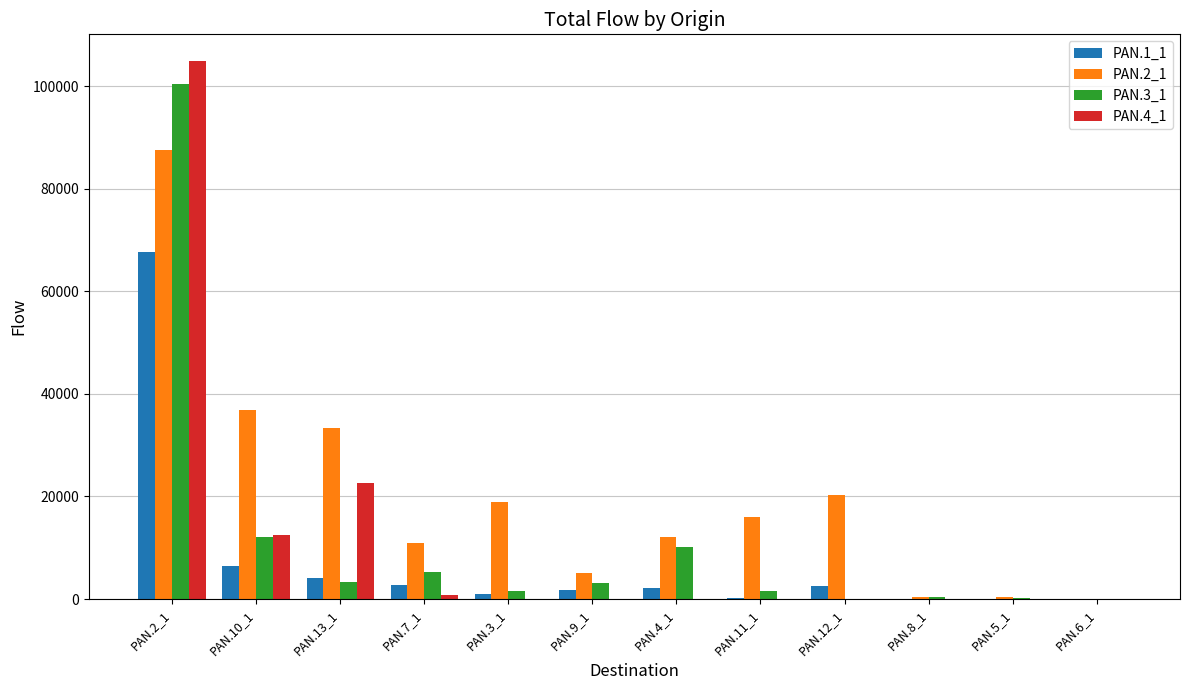

How many data points in PAN.4_1 are above 0?

4